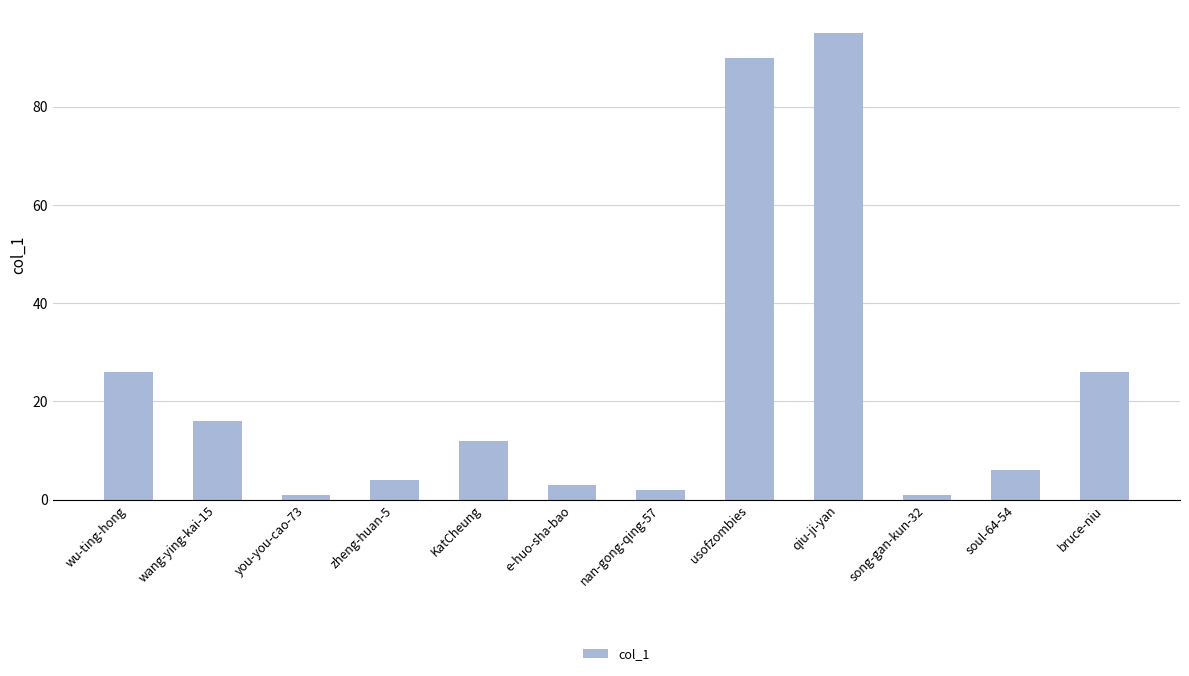

The chart shows a value of 47 at bruce-niu. True or false?

False